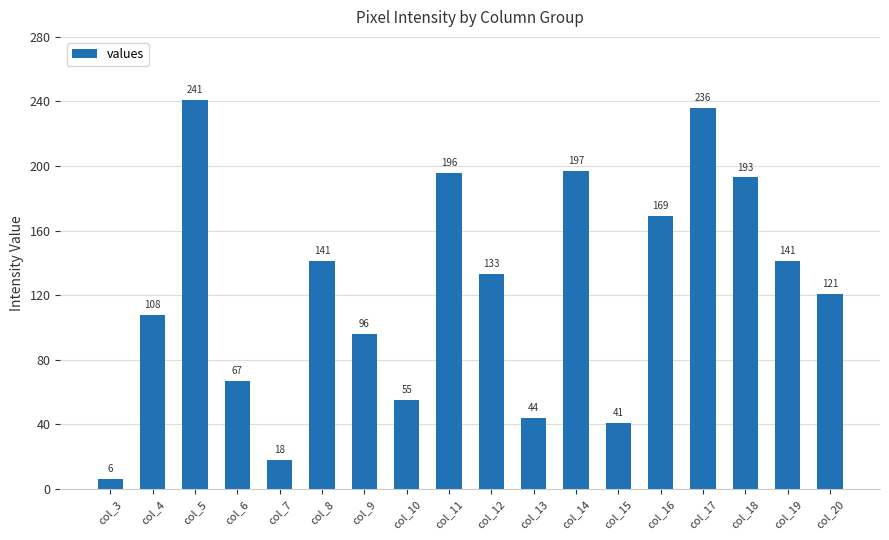

What is the minimum value shown in the chart?

6